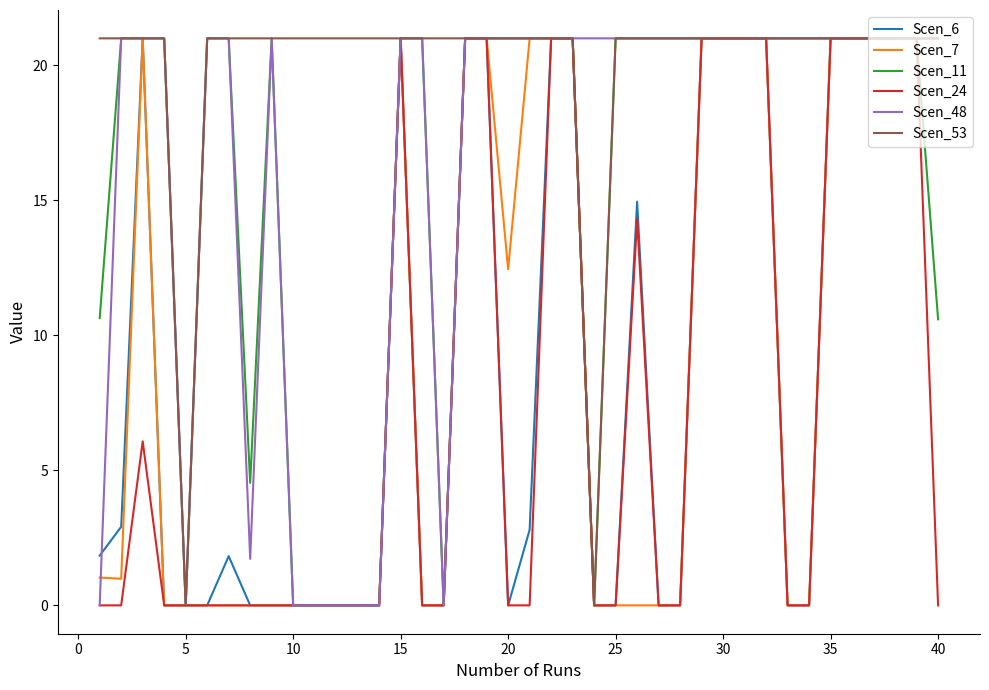

What is the greatest value displayed?

21.0